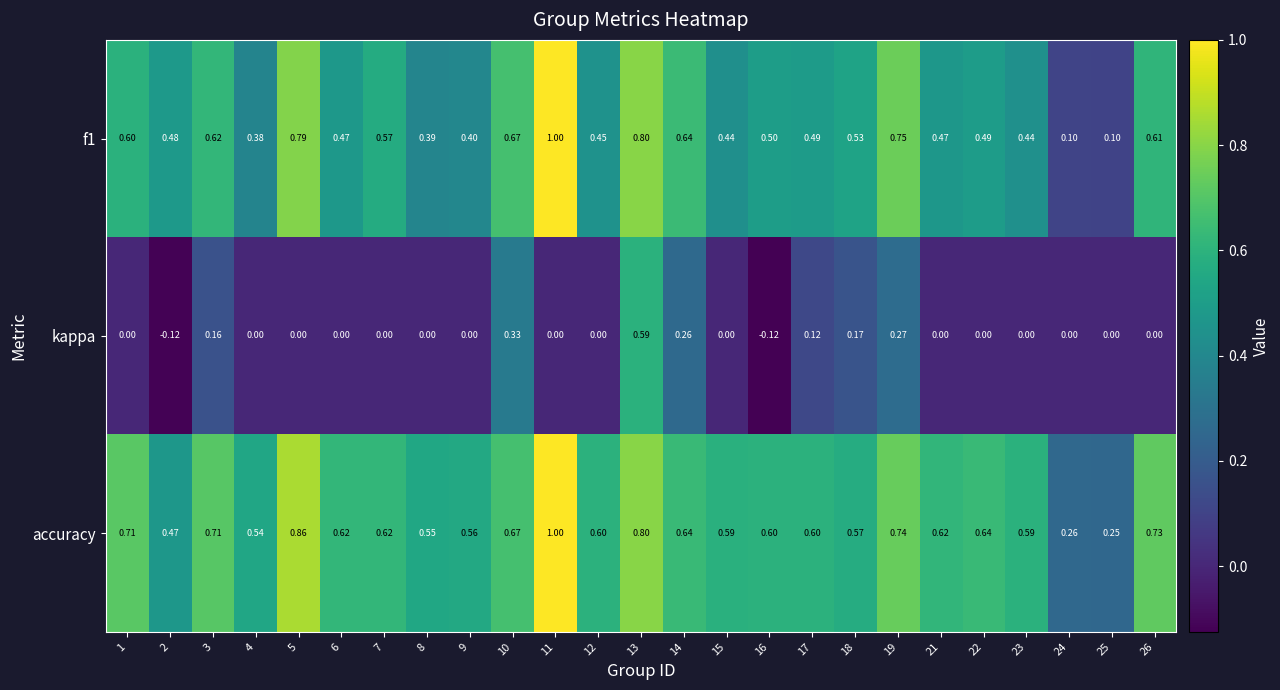

Which series has the largest total across all categories?

accuracy